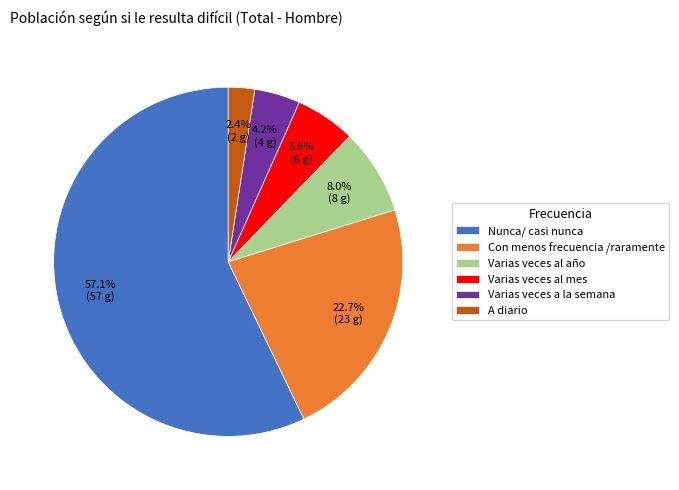

To the nearest percent, what is the average slice percentage?

17%